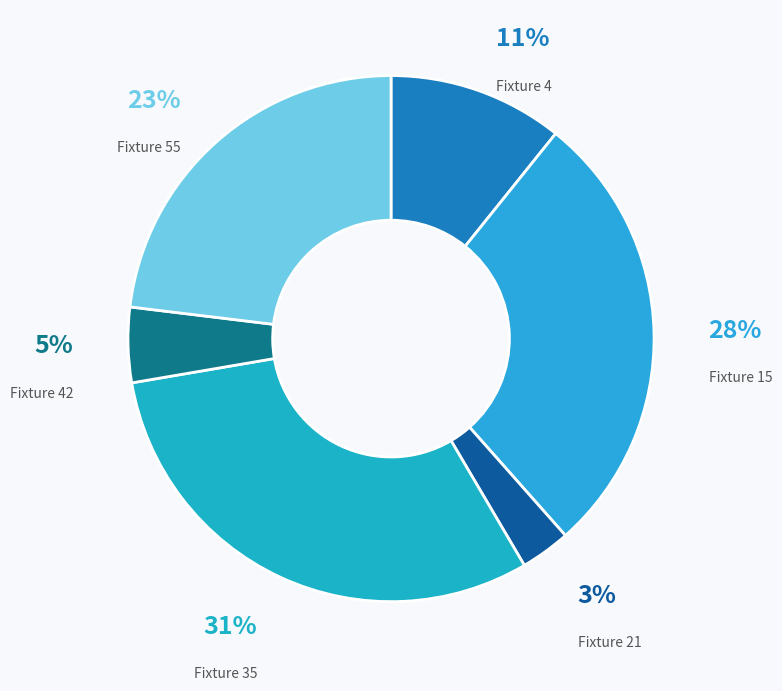

Is Fixture 21 the majority of the pie?

No